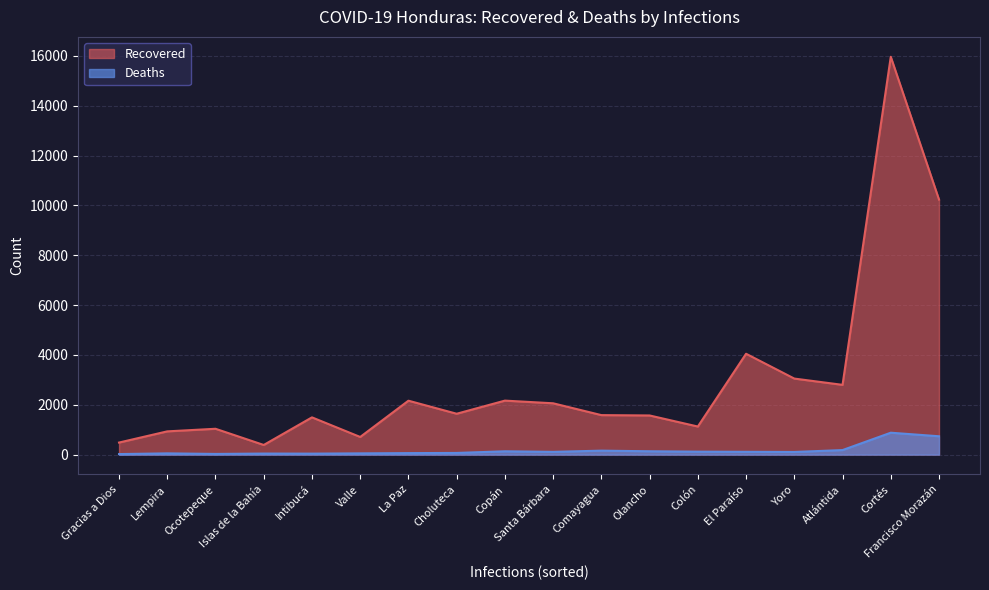

True or false: Recovered has a value of 4048 at El Paraíso.

True